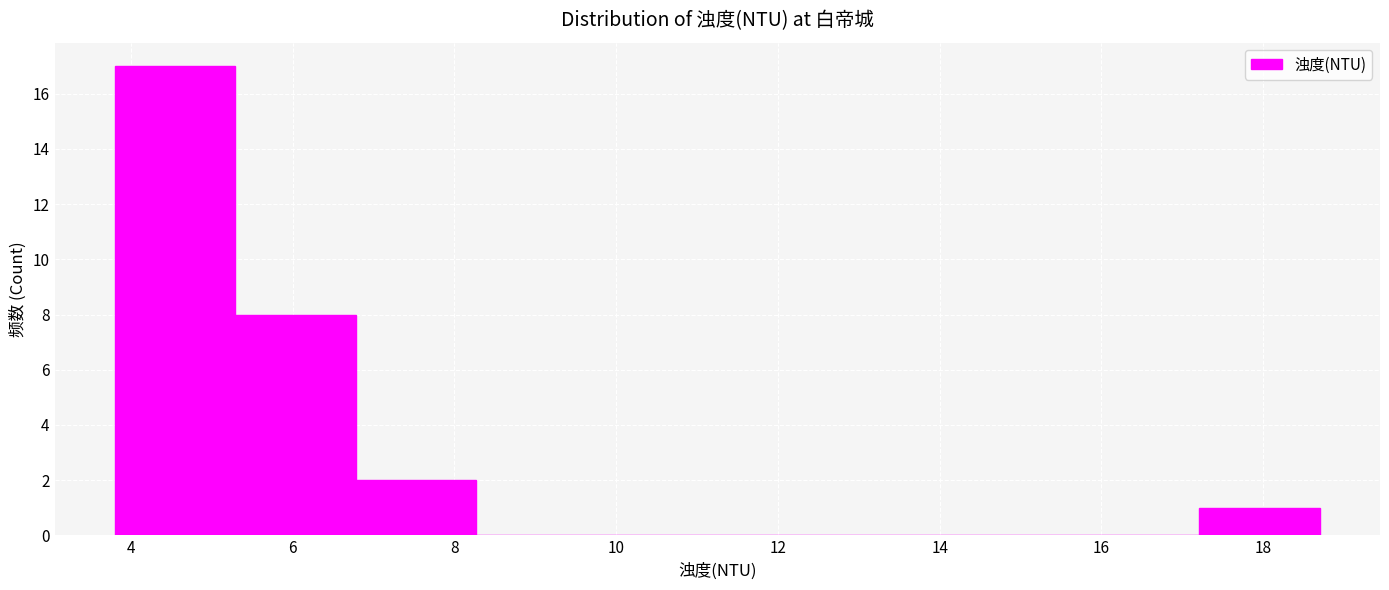

What is the height of the bar covering 6.8 to 8.2 on the x-axis? Neither the bar edges nor the heights are printed on the chart, so give them approximately, as read against the axes.

2